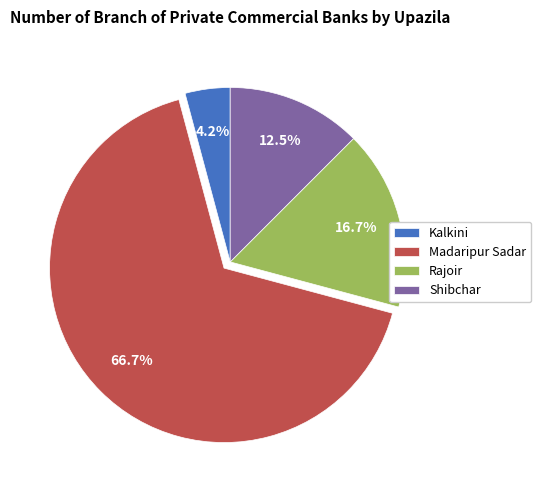

Rank the categories by value from highest to lowest.

Madaripur Sadar, Rajoir, Shibchar, Kalkini